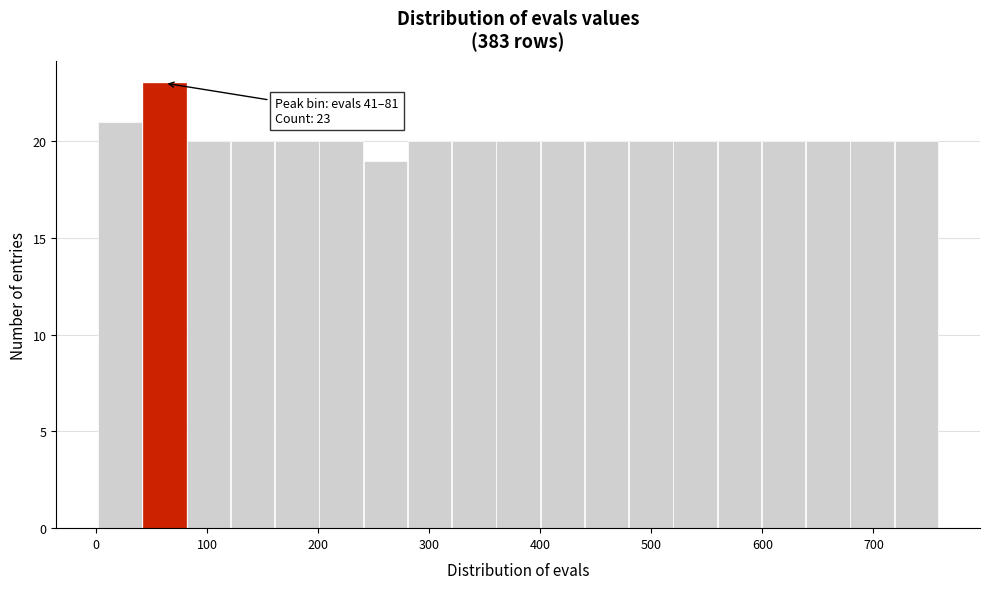

Read against the x-axis, roughly where is the centre of the tallest bar?

60